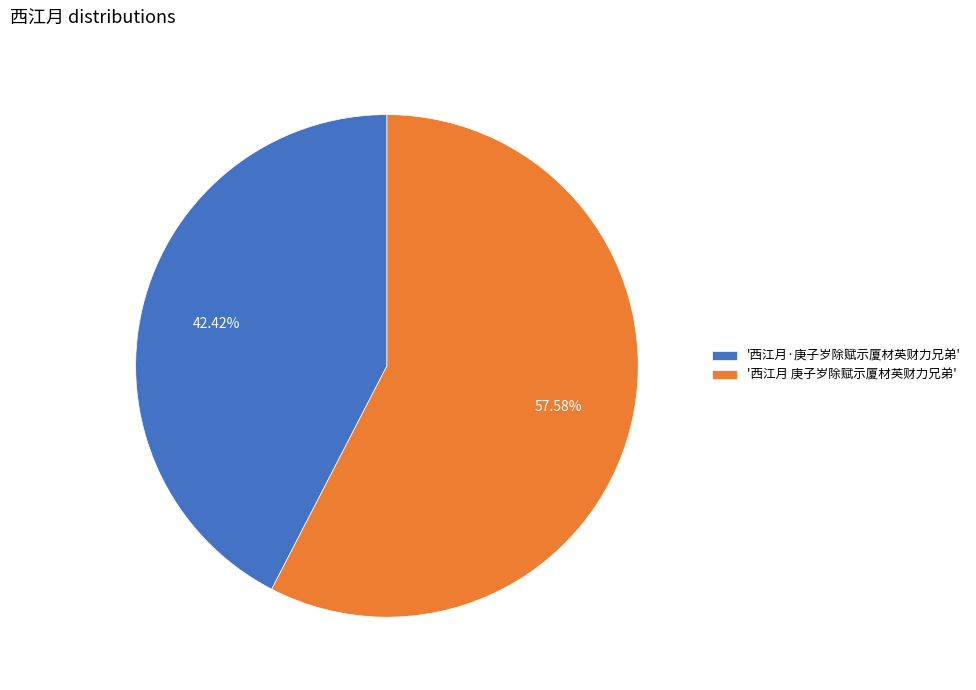

How many segments does this pie chart have?

2